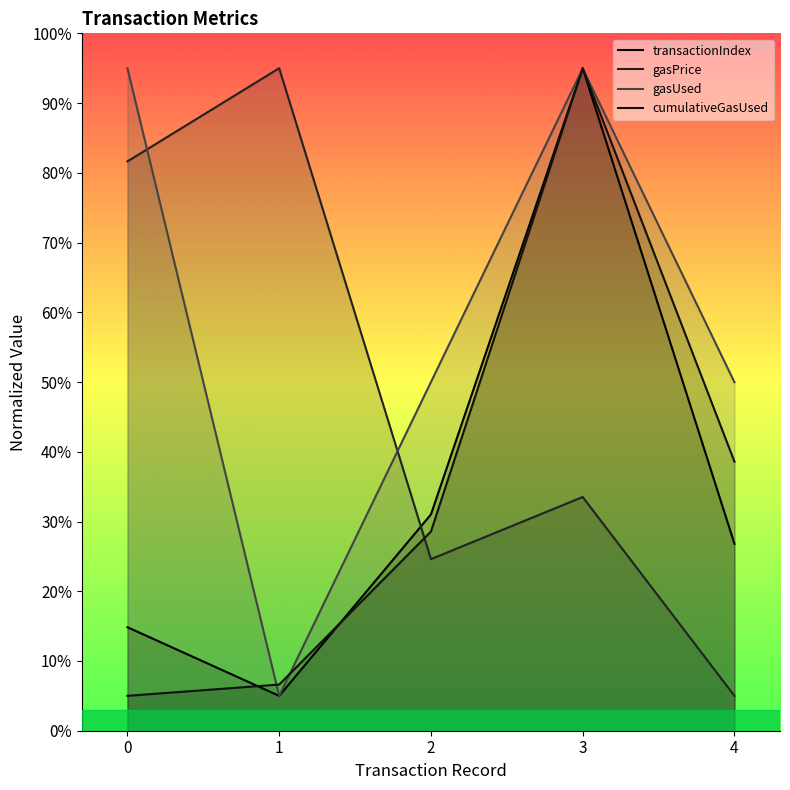

Which series changed the most between 1 and 3?

transactionIndex